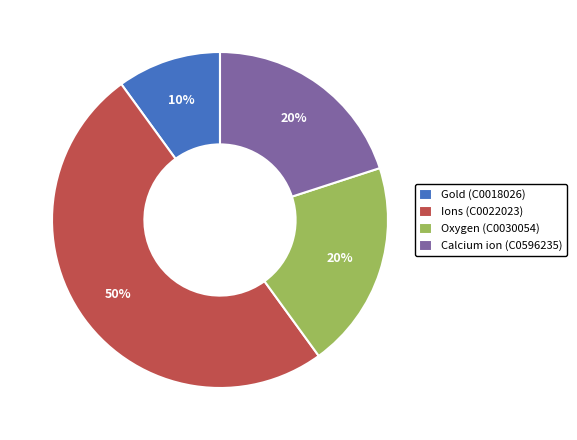

Is the sum of Oxygen (C0030054) and Gold (C0018026) greater than half?

No